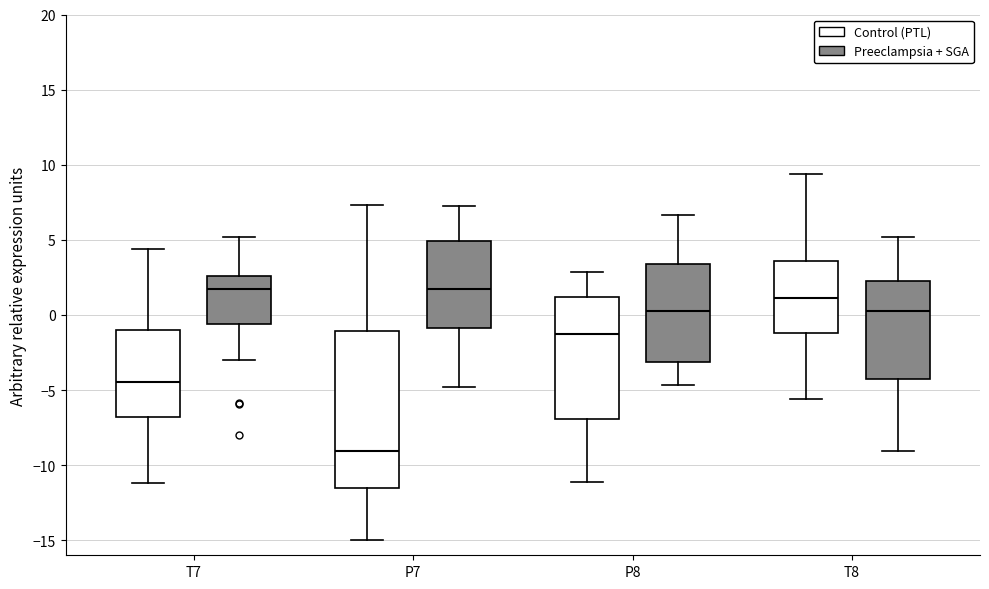

Which box is the tallest, from its lower edge to its upper edge?

P7 (Control (PTL))